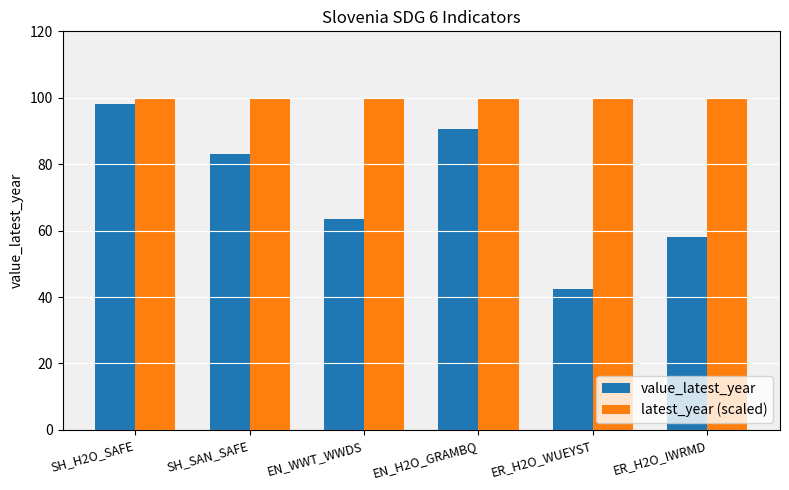

What position from the right is SH_SAN_SAFE?

5